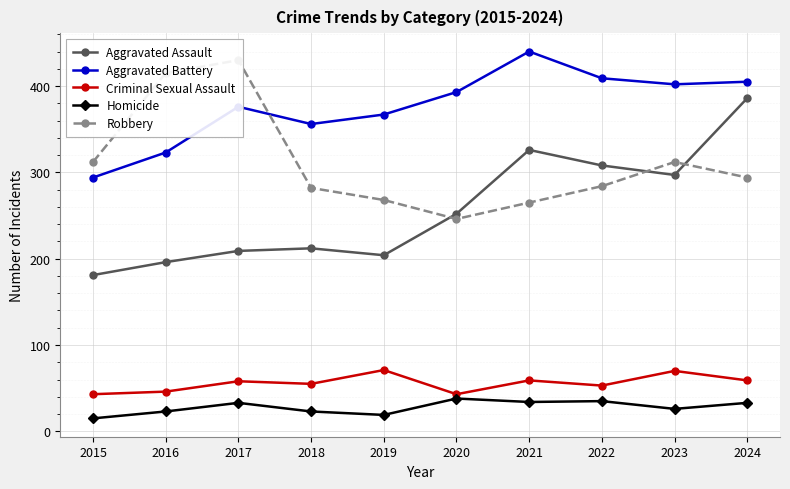

The value of Criminal Sexual Assault at 2022 is 21. True or false?

False